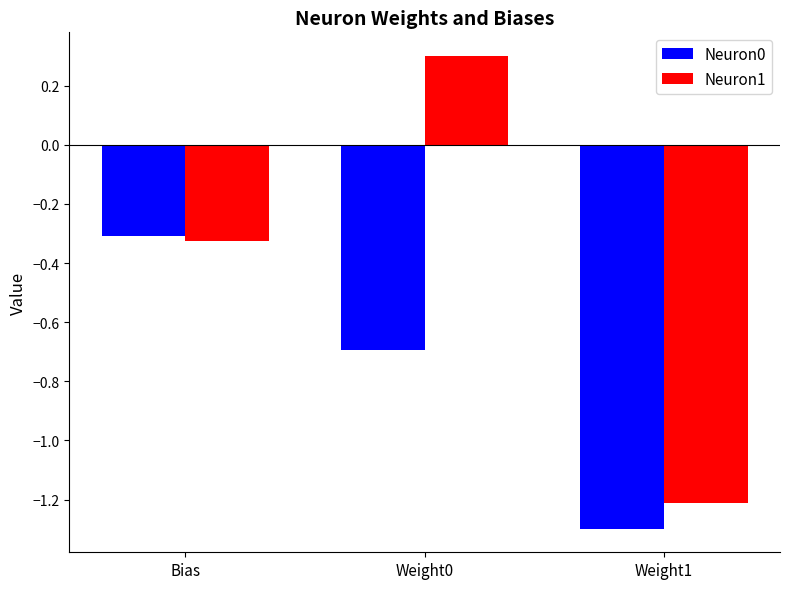

What is the sum of all Neuron1 values?

-1.2